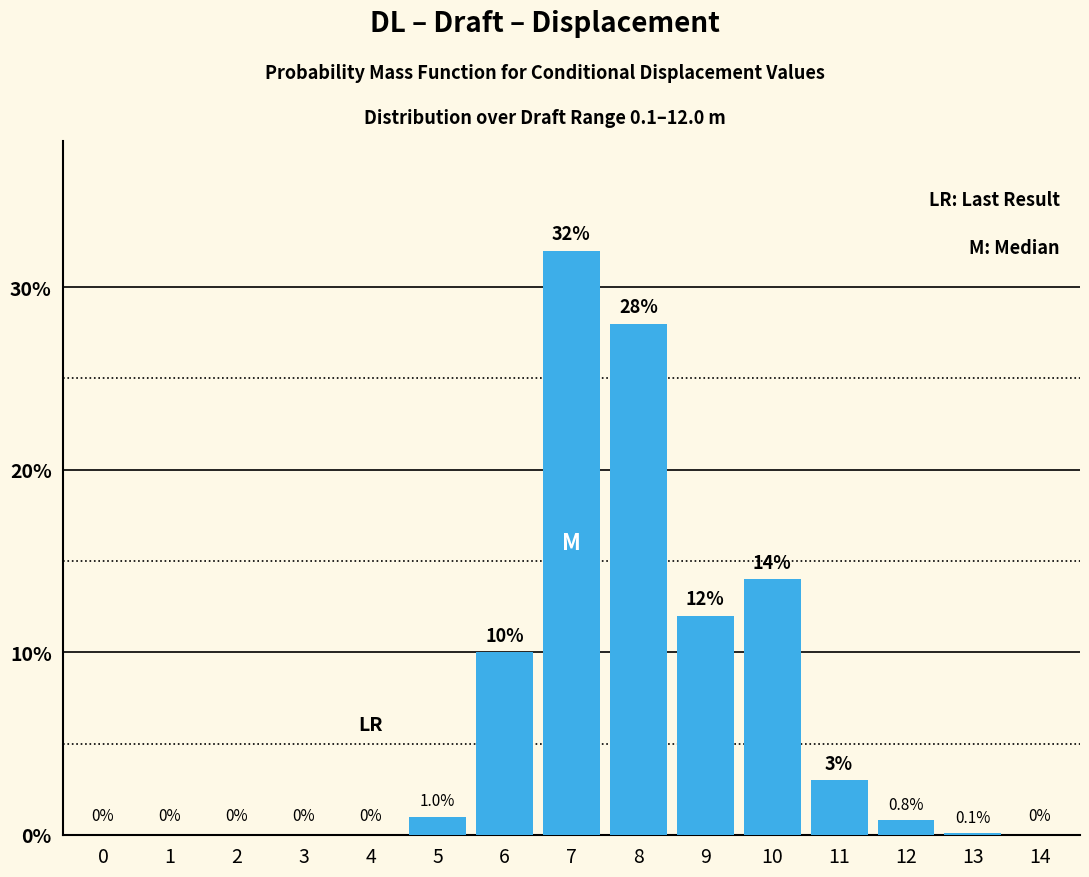

Reading left to right, extract all data points from this chart.

0=0.0	1=0.0	2=0.0	3=0.0	4=0.0	5=1.0	6=10.0	7=32.0	8=28.0	9=12.0	10=14.0	11=3.0	12=0.8	13=0.1	14=0.0